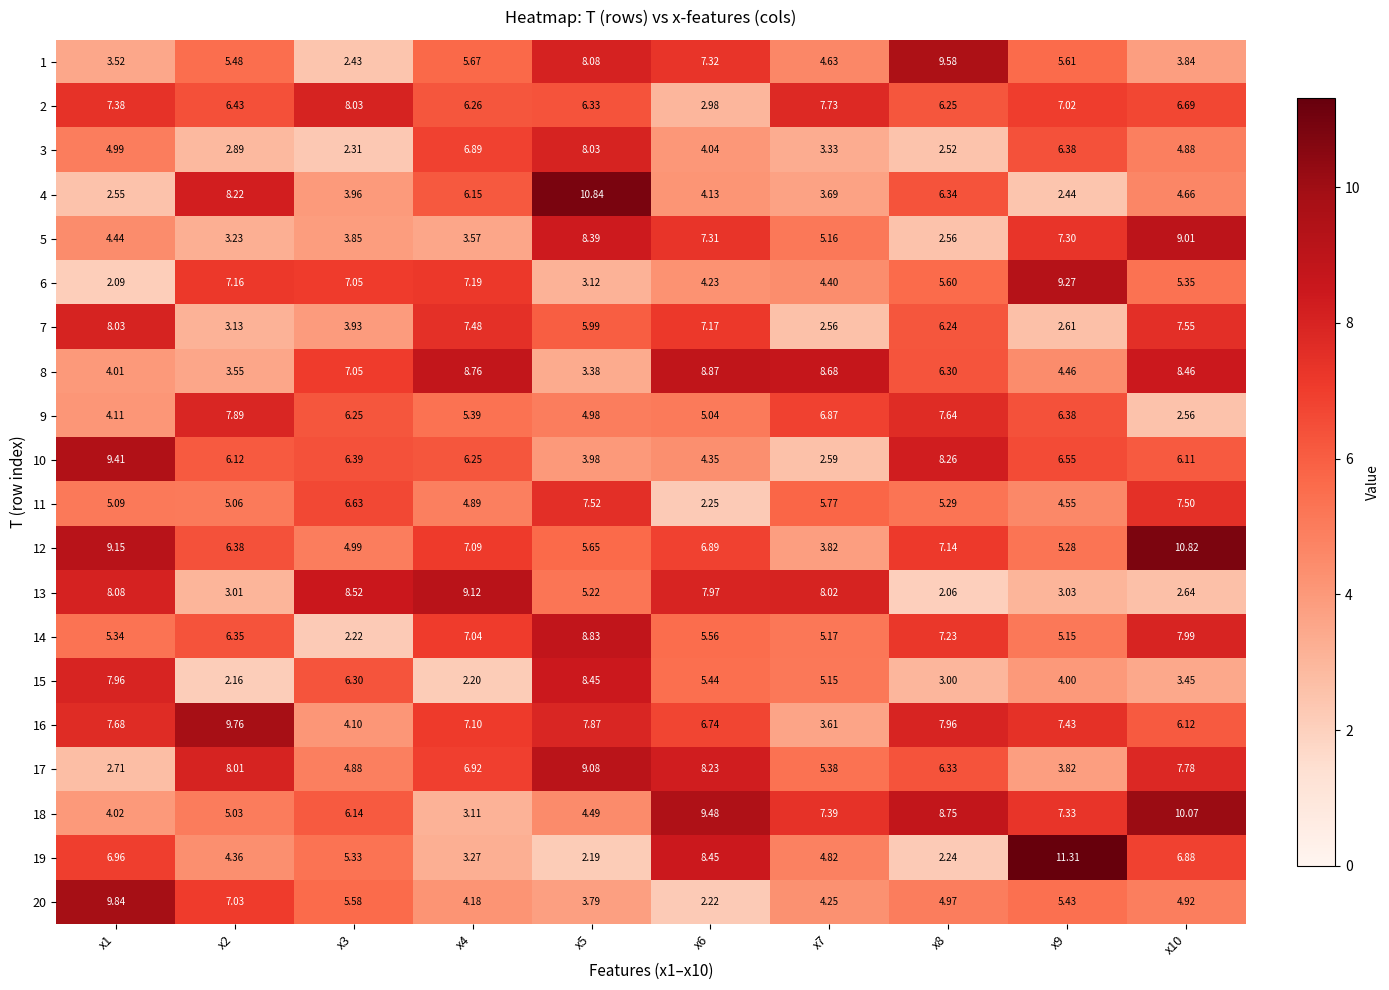

Is the value of 12 at x9 greater than the value of 5 at x9?

No